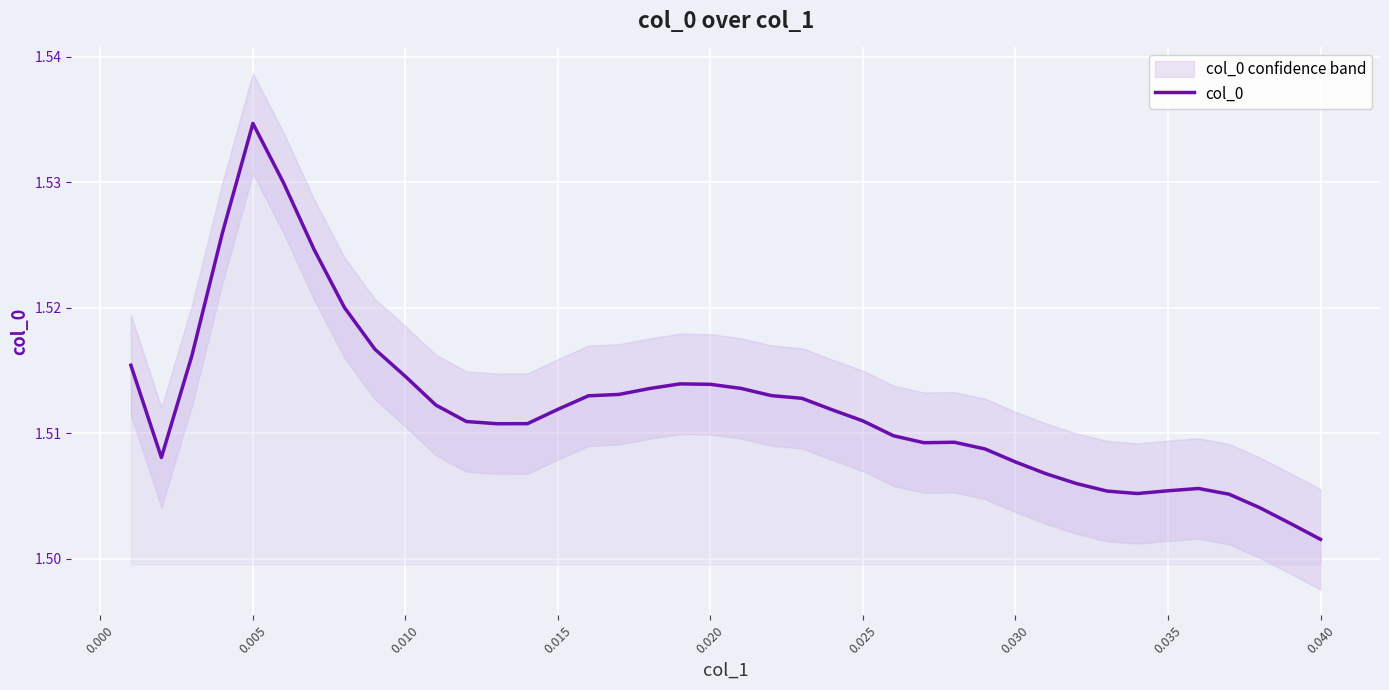

Which category has the lowest value in the col_0 series?

0.040